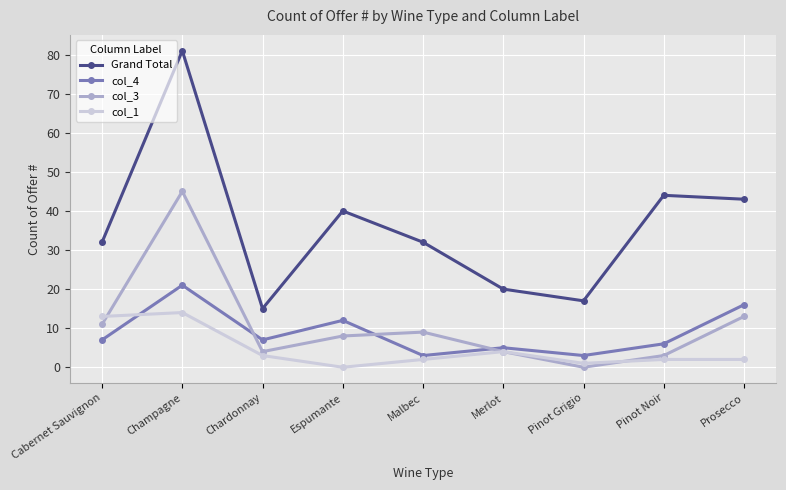

Rank the series at Champagne from highest to lowest value.

Grand Total, col_3, col_4, col_1